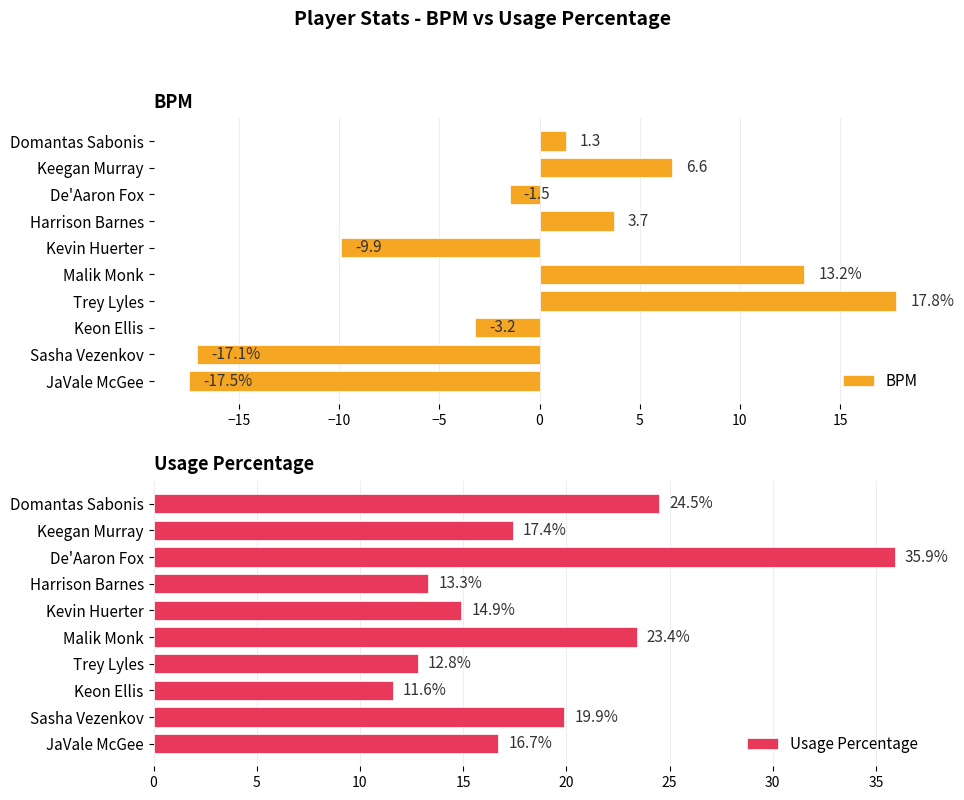

At how many categories does at least one series exceed -1?

10